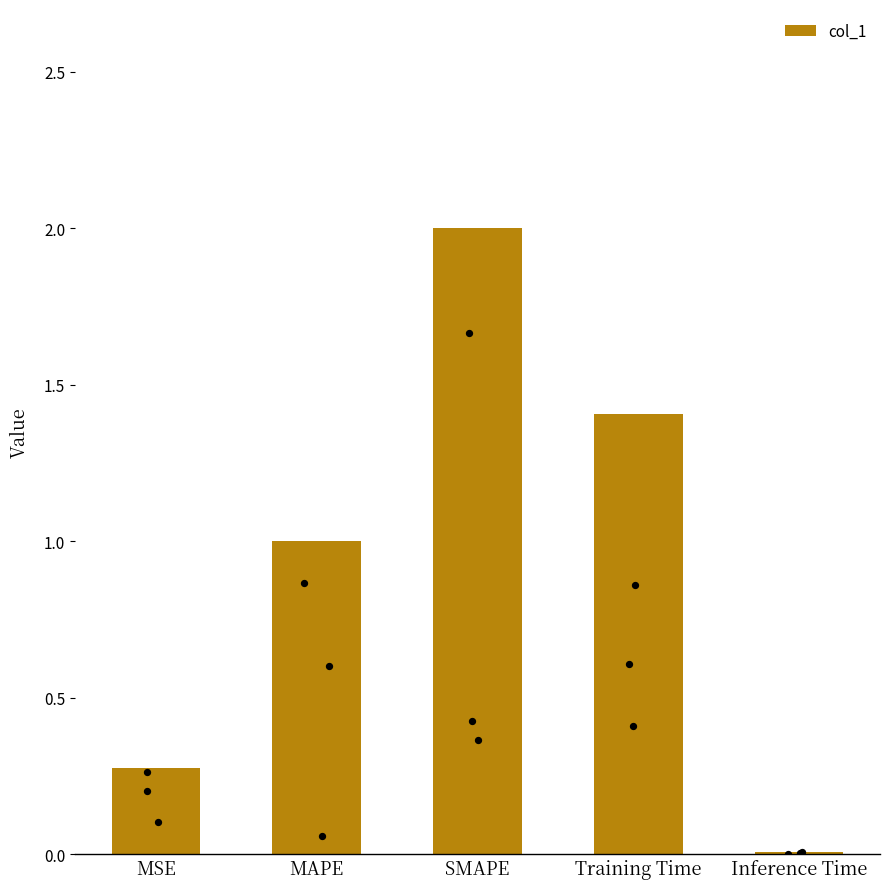

What is the change in value from Training Time to Inference Time?

-1.4